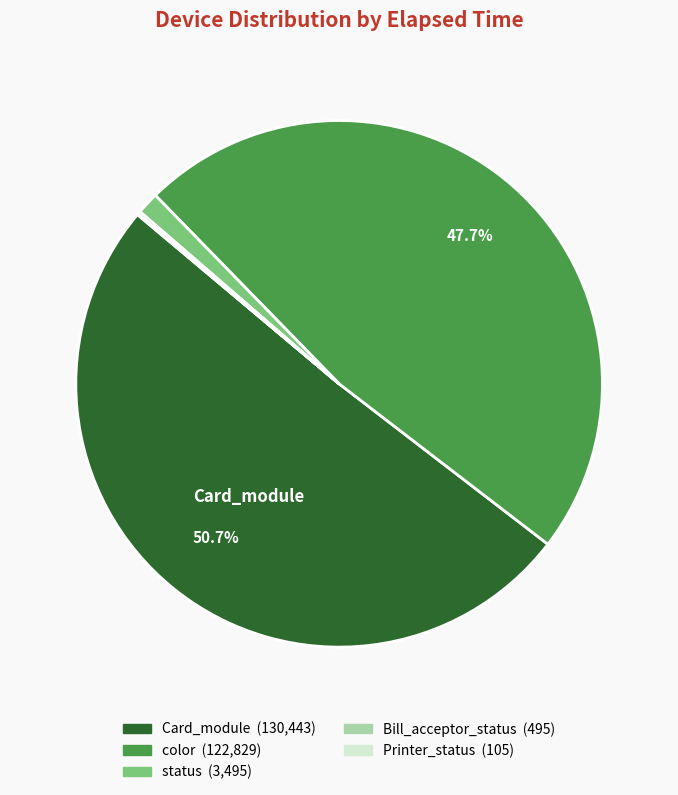

Is there a majority slice in this chart?

Yes